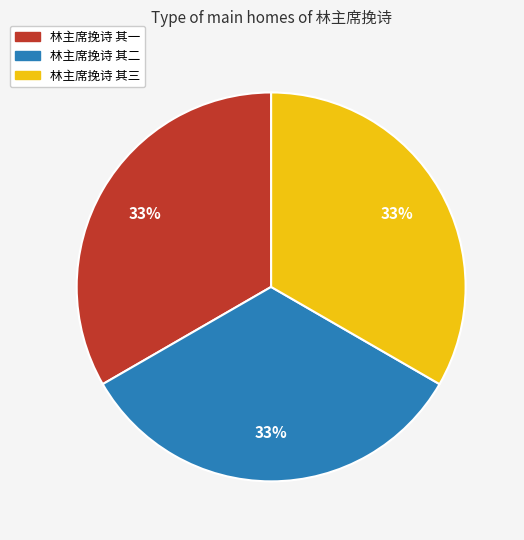

Is it true that 林主席挽诗 其一 is 22% of the pie?

False